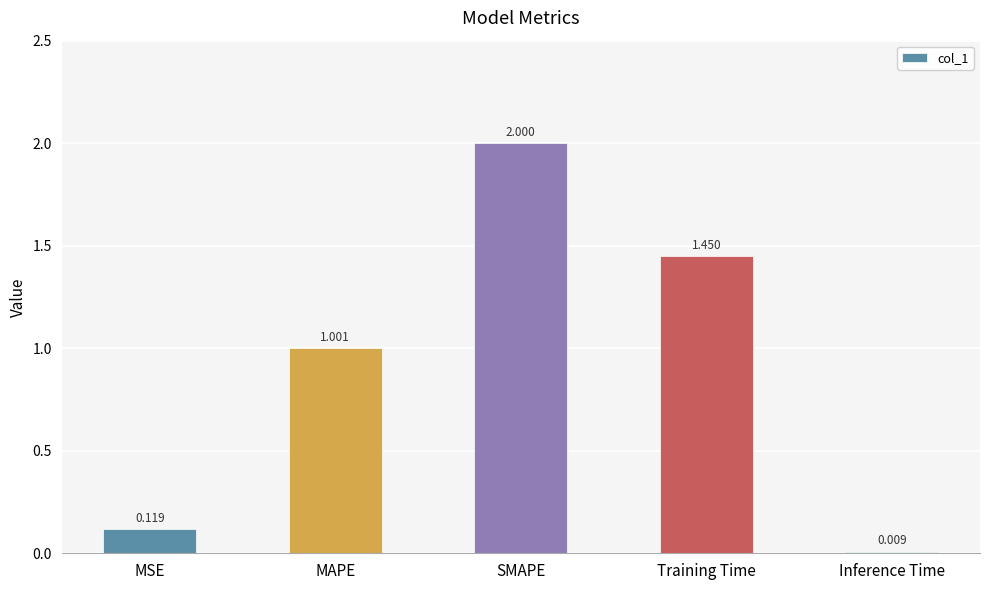

List the labels in order of value, largest first.

SMAPE, Training Time, MAPE, MSE, Inference Time